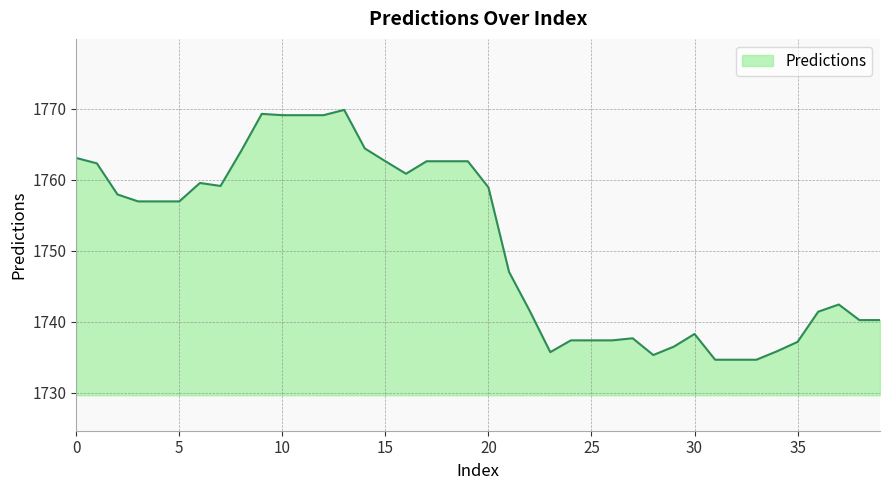

Count the number of data series in this chart.

1